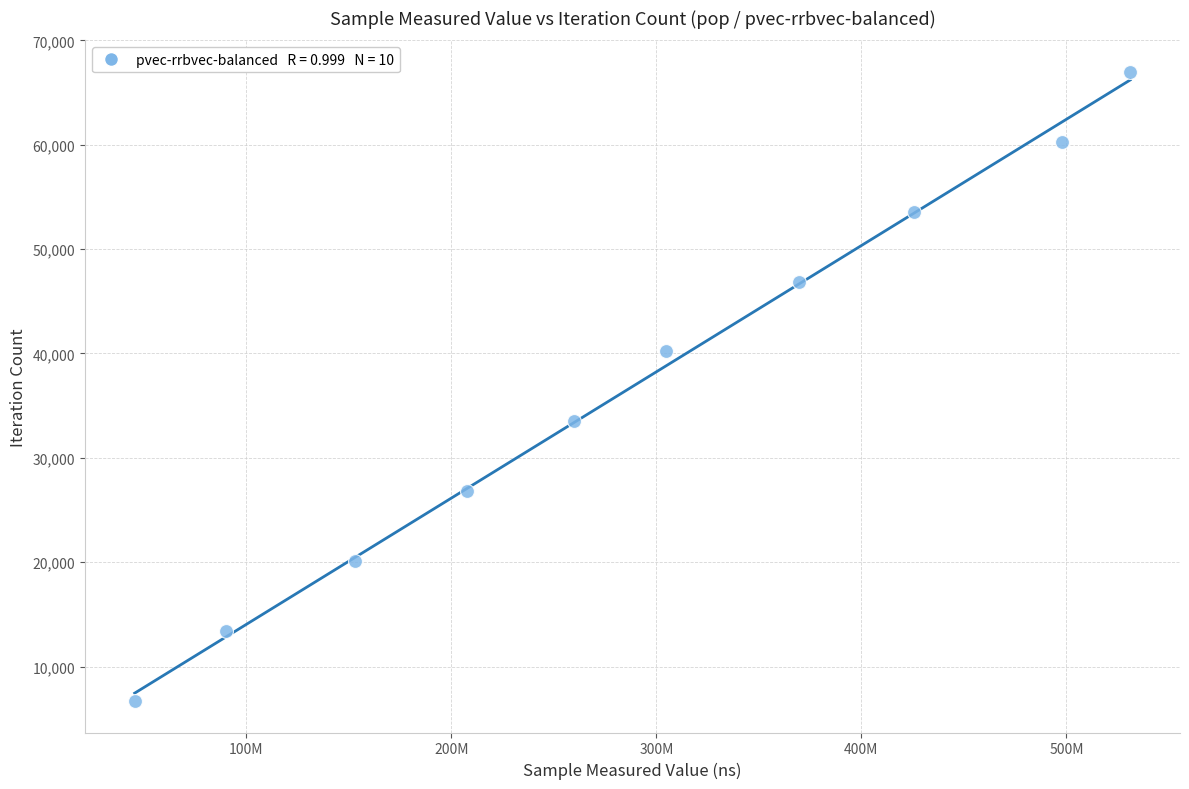

What is the range of X values (max minus min)?

485611811